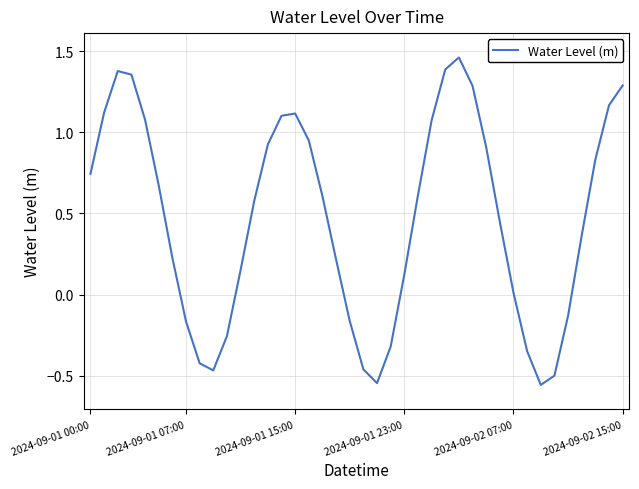

Does the chart display data point markers on the line(s)?

No